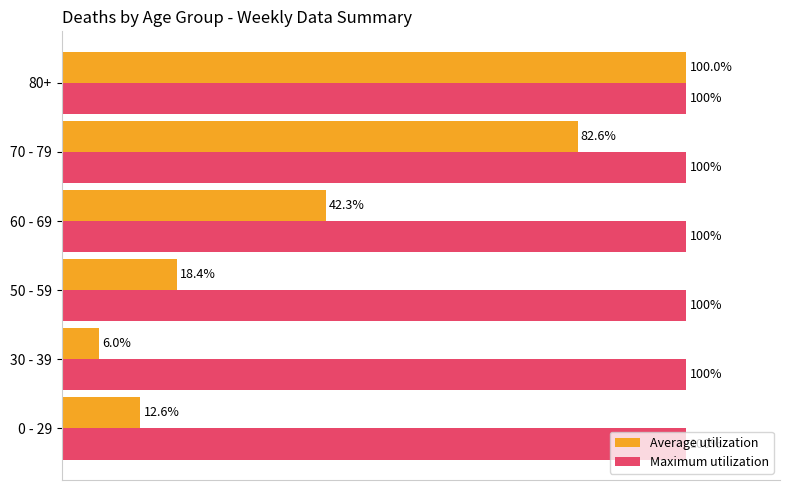

What are all the series names shown in the legend?

Average utilization, Maximum utilization